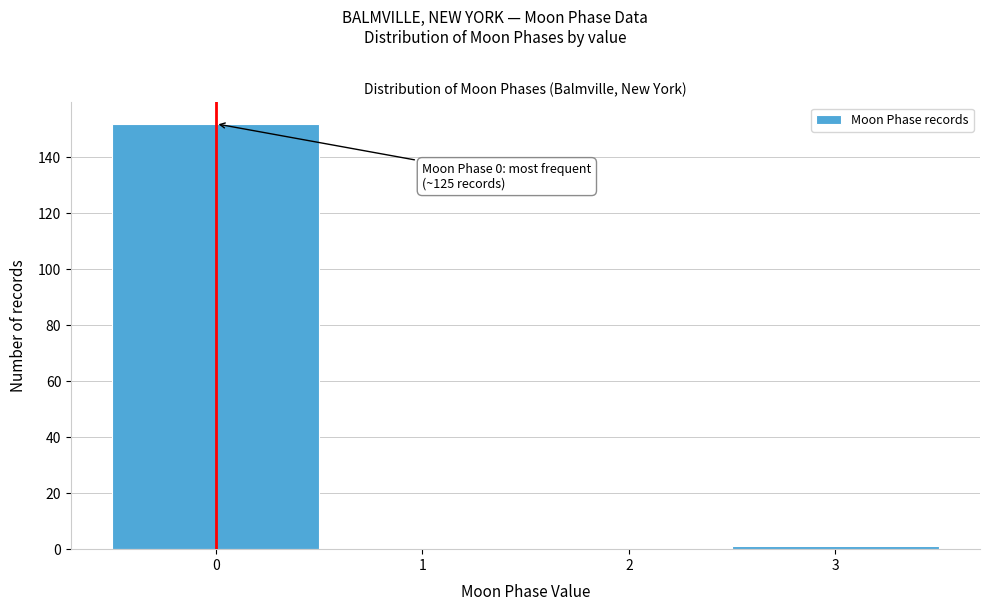

Reading left to right, extract all data points from this chart.

0=152	1=0	2=0	3=1